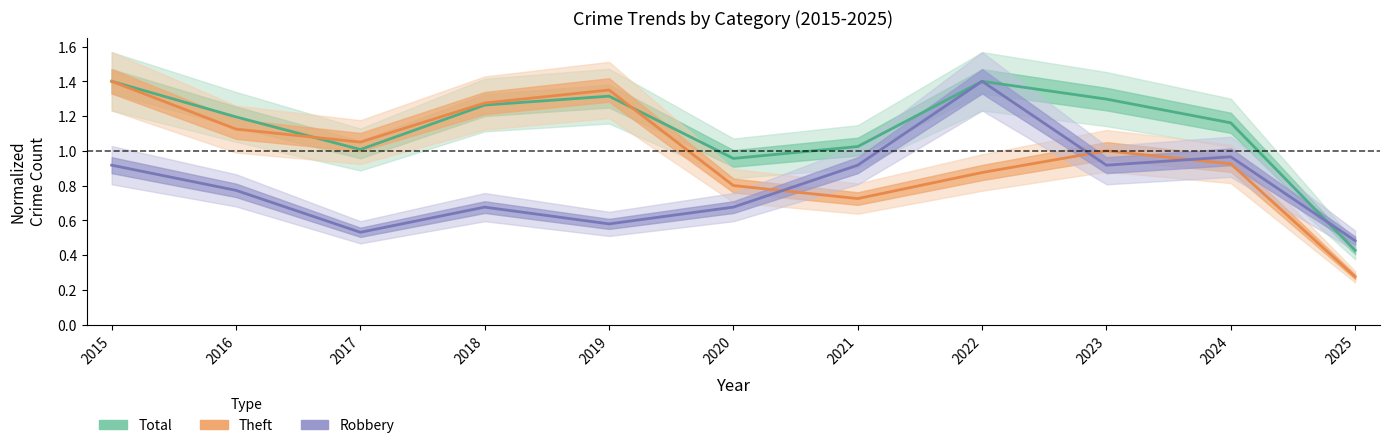

Which series changed the most between 2016 and 2021?

Theft